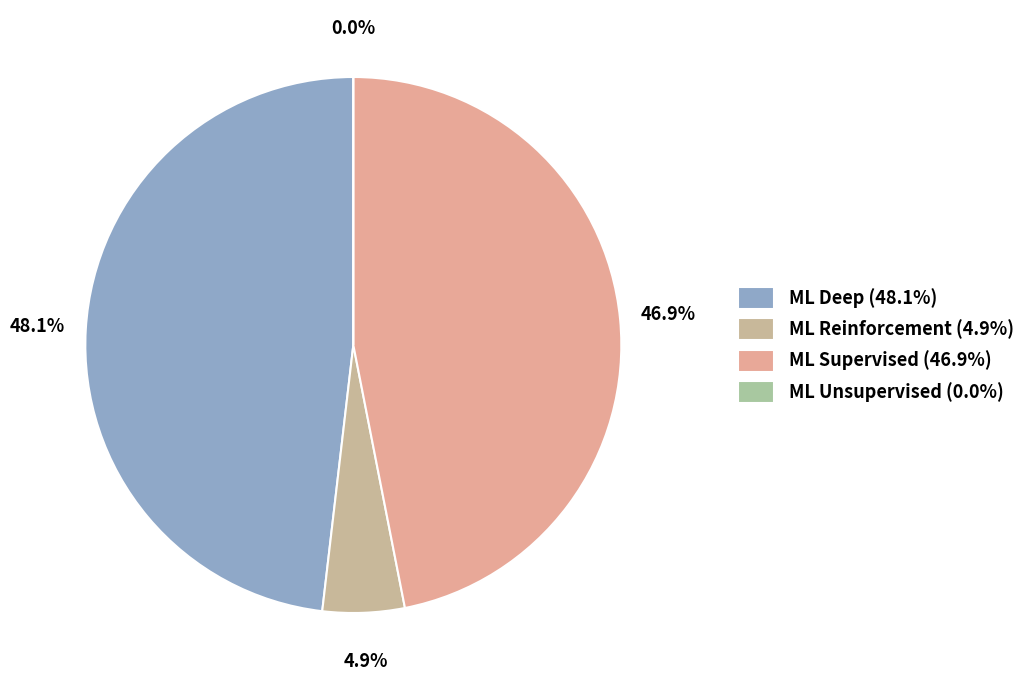

How many slices are in this pie chart?

4